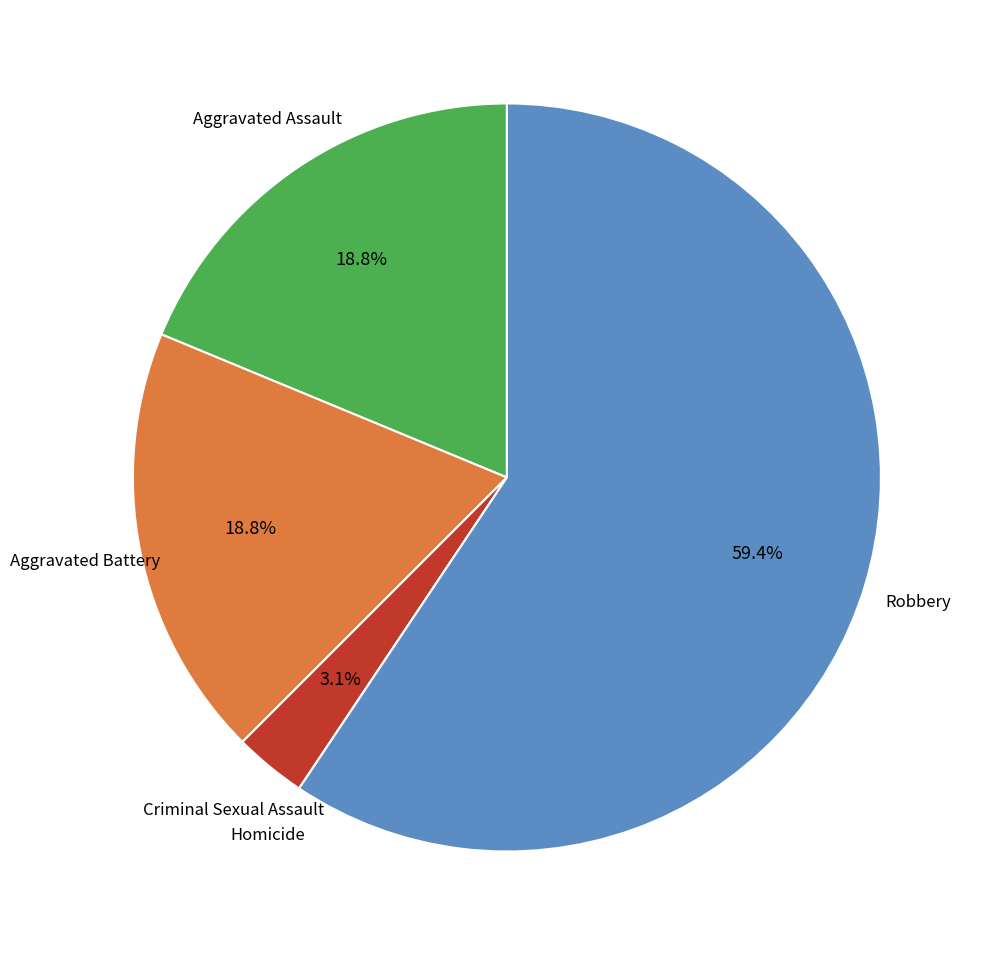

How many segments does this pie chart have?

5